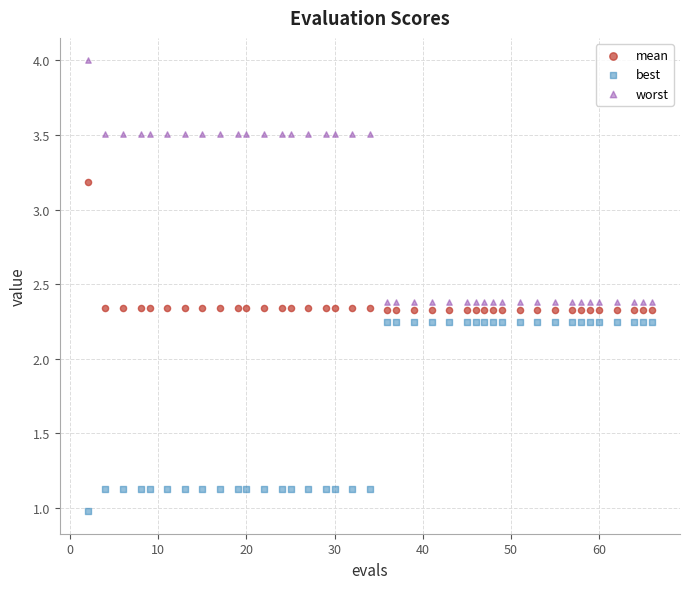

Which series reaches the minimum Y coordinate?

best